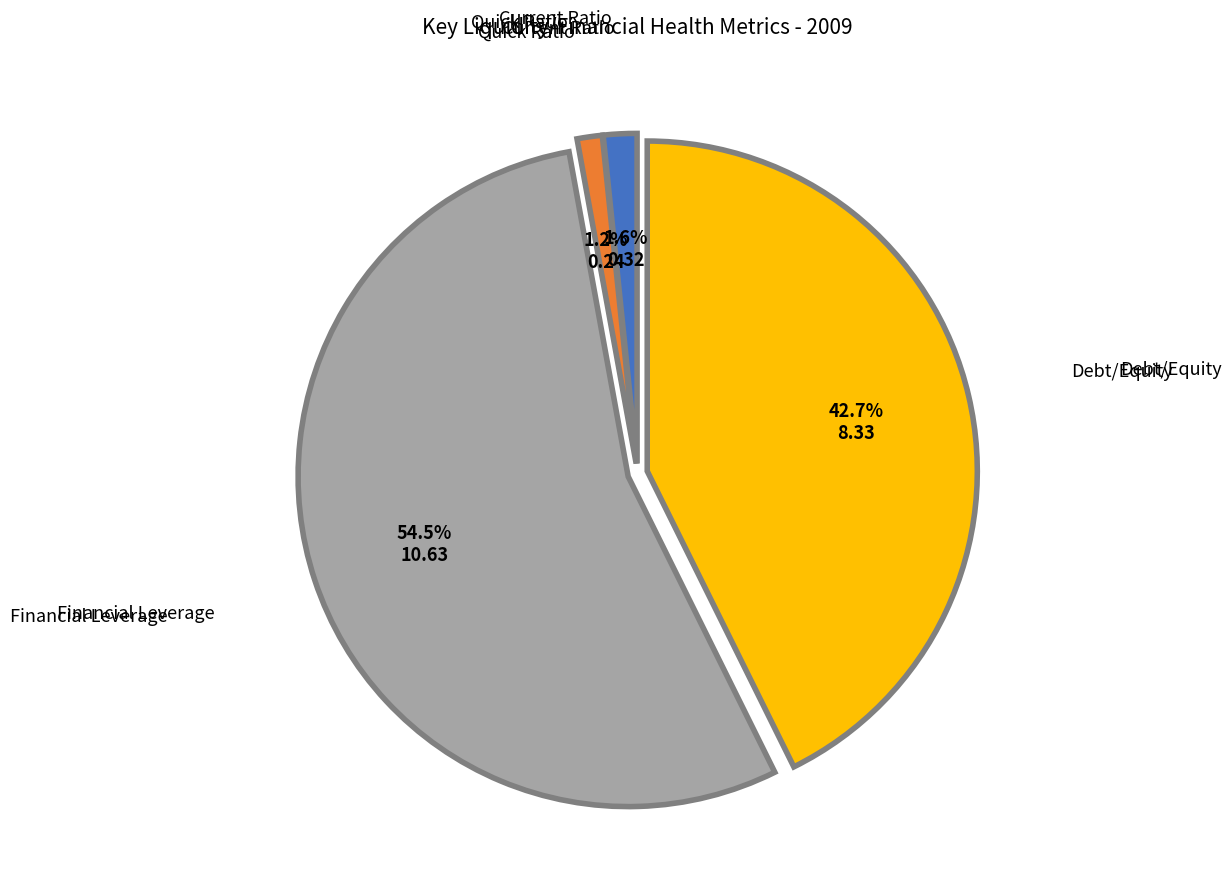

Does any single category account for the majority?

Yes